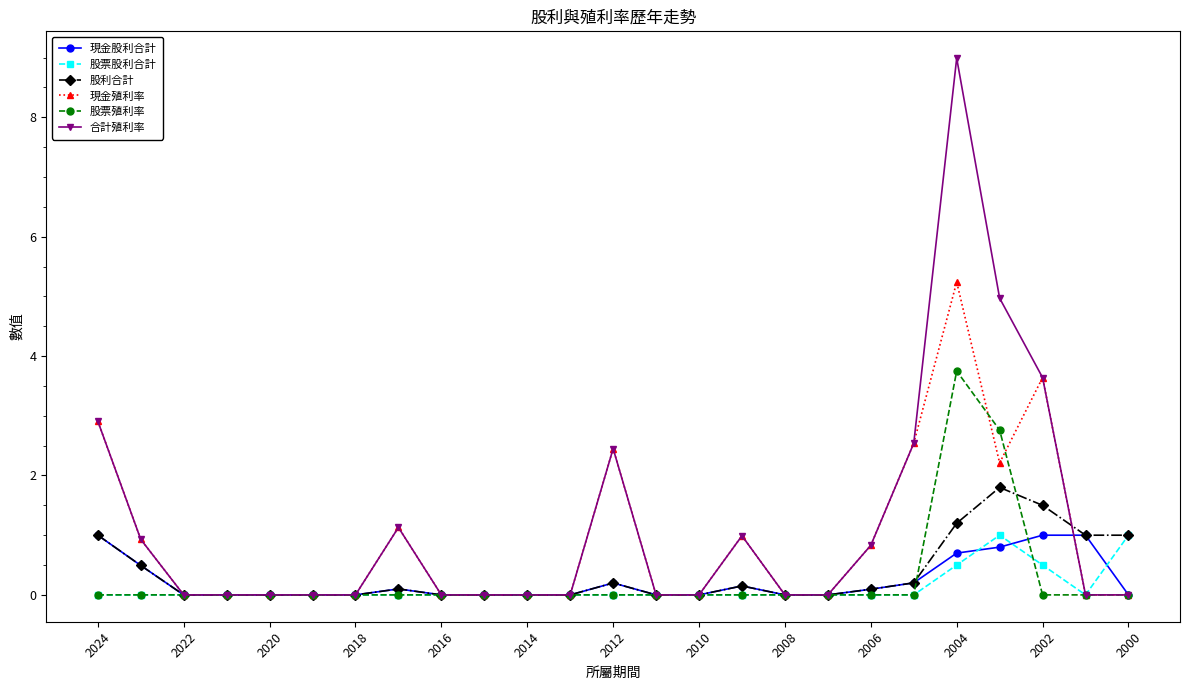

What is the maximum value shown in the chart?

9.0